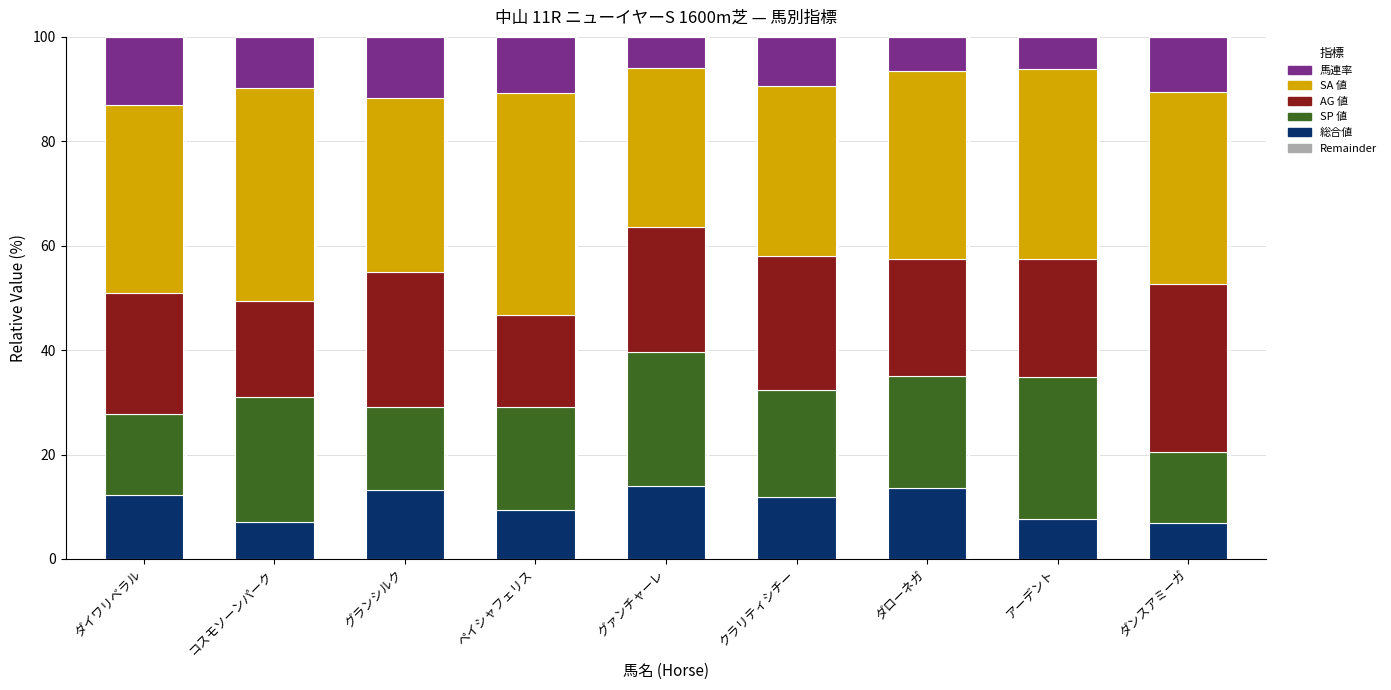

What is the highest value of the 総合値 series?

13.9